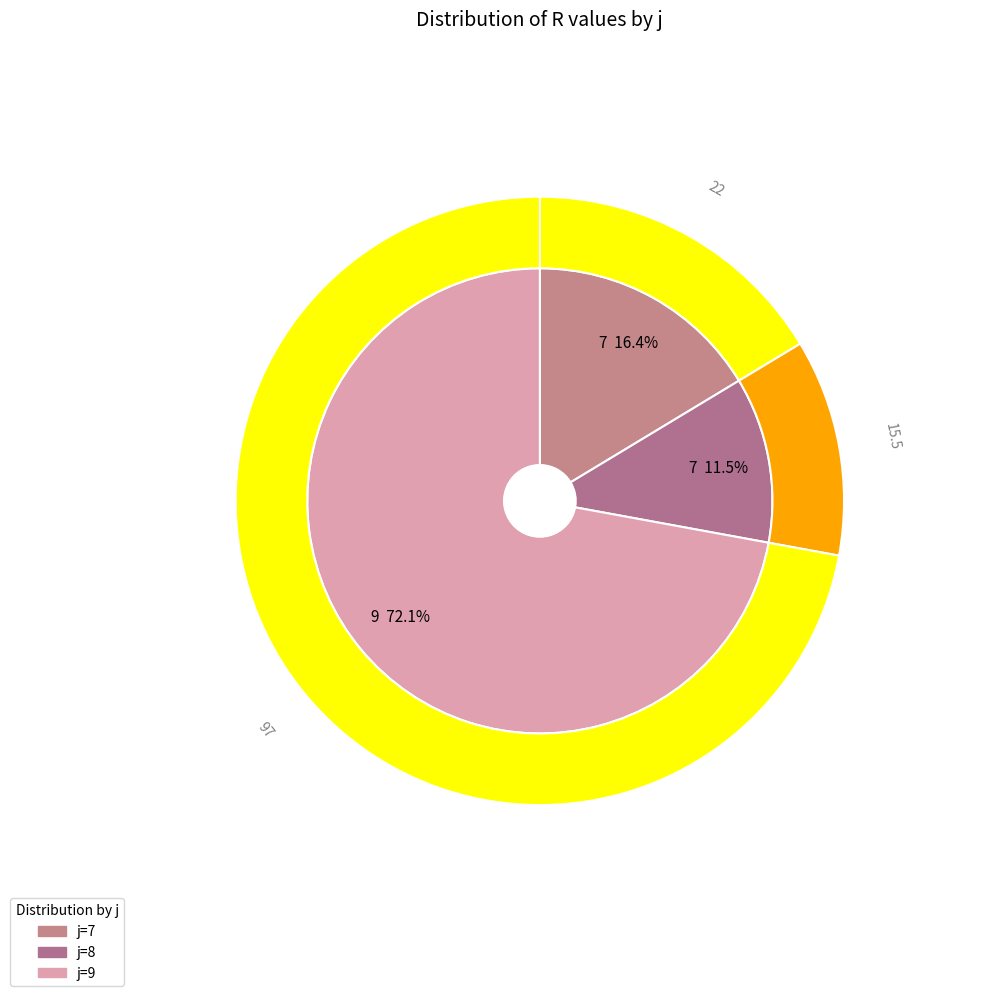

How many segments does this pie chart have?

3